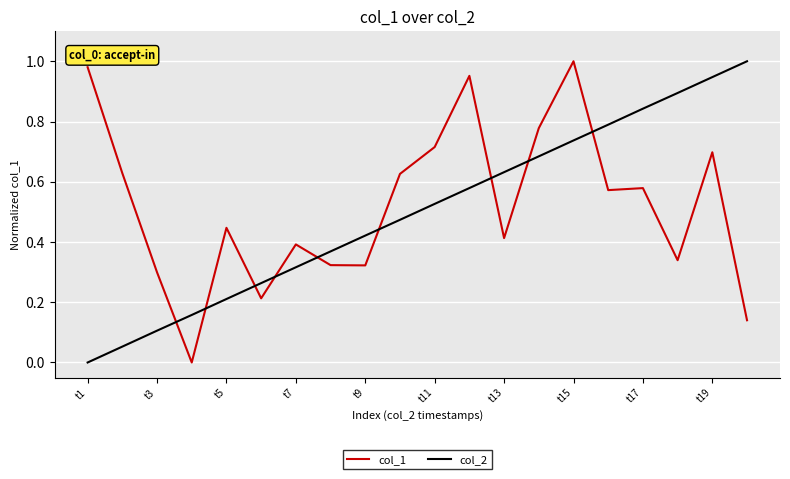

After their last crossing, which series has the higher values: col_2 or col_1?

col_2